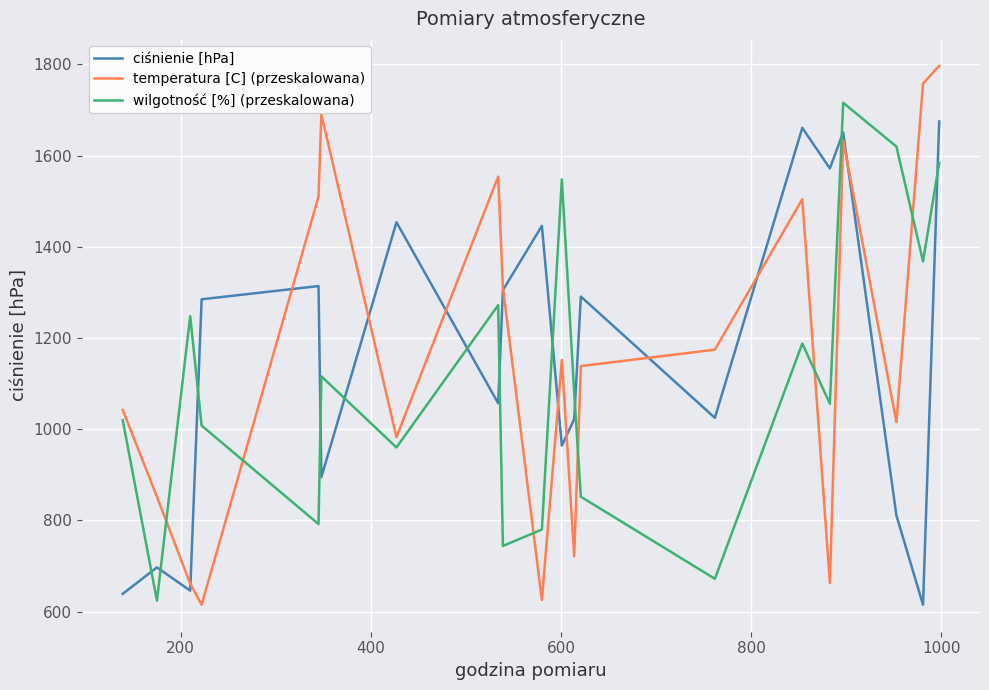

What is the lowest value of the wilgotność [%] (przeskalowana) series?

624.0